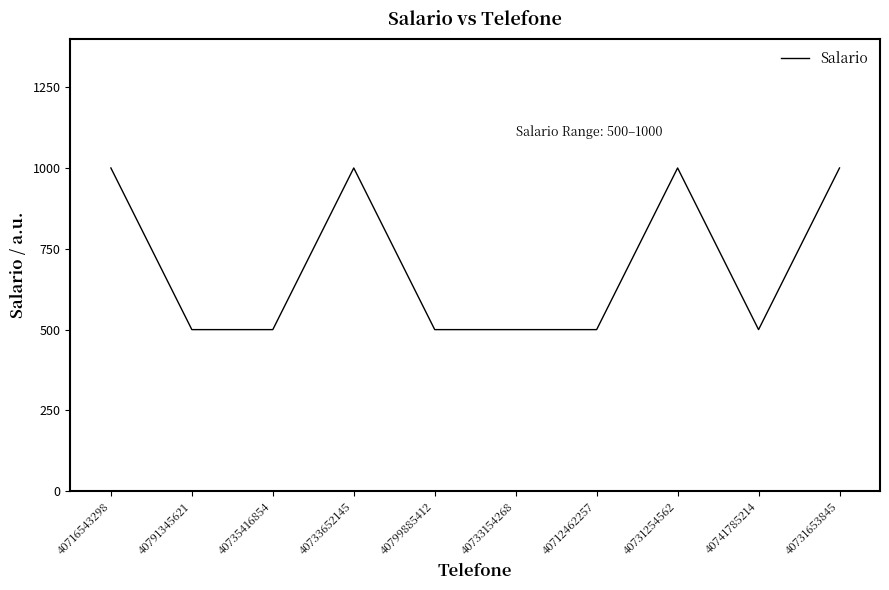

What is the difference between the maximum and minimum values?

500